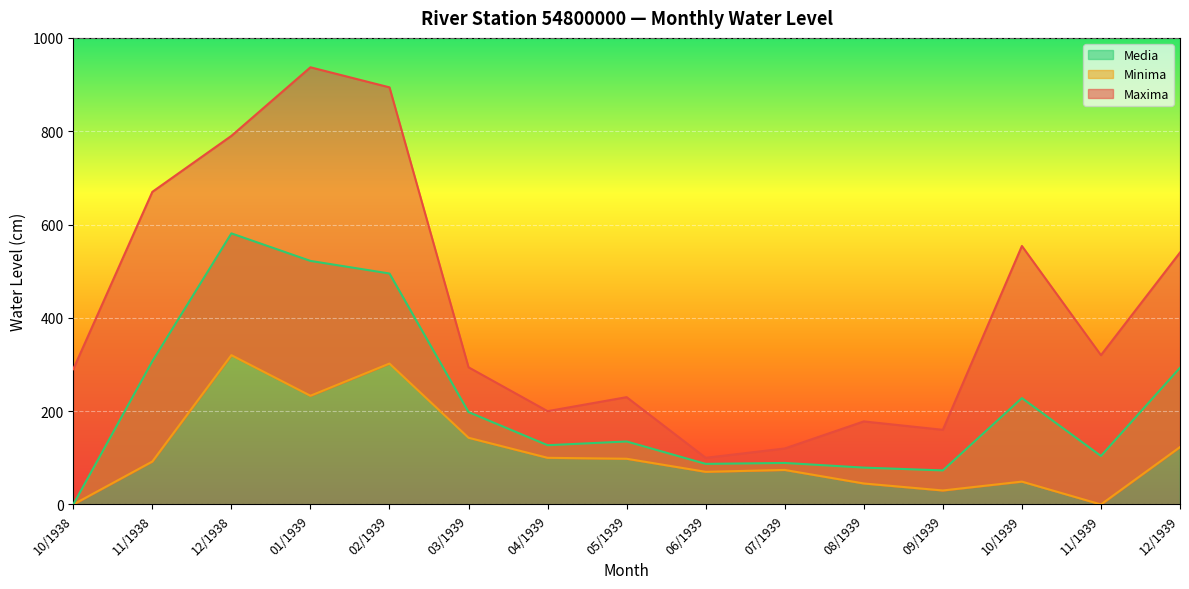

Reading left to right, what are all the values shown in this chart?

Maxima: 10/1938=290	11/1938=670	12/1938=790	01/1939=937	02/1939=894	03/1939=294	04/1939=200	05/1939=230	06/1939=100	07/1939=120	08/1939=178	09/1939=160	10/1939=554	11/1939=320	12/1939=540
Minima: 10/1938=0	11/1938=92	12/1938=320	01/1939=233	02/1939=302	03/1939=143	04/1939=100	05/1939=98	06/1939=70	07/1939=74	08/1939=45	09/1939=30	10/1939=49	11/1939=0	12/1939=123
Media: 10/1938=0	11/1938=307	12/1938=581	01/1939=522	02/1939=495	03/1939=198	04/1939=127	05/1939=135	06/1939=87	07/1939=89	08/1939=79	09/1939=73	10/1939=228	11/1939=104	12/1939=293